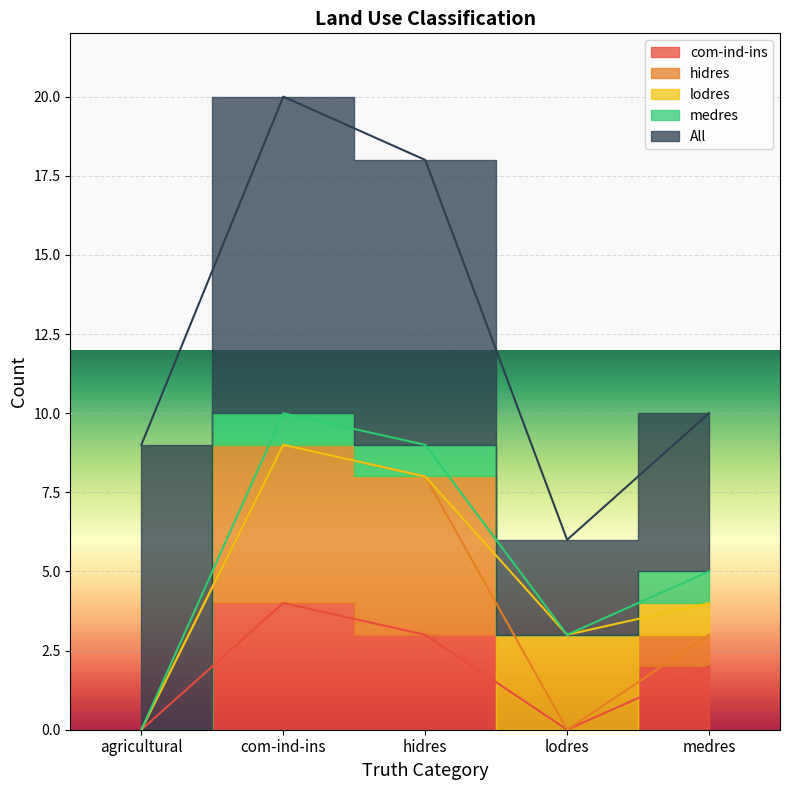

The medres series shows 1 at com-ind-ins. True or false?

True